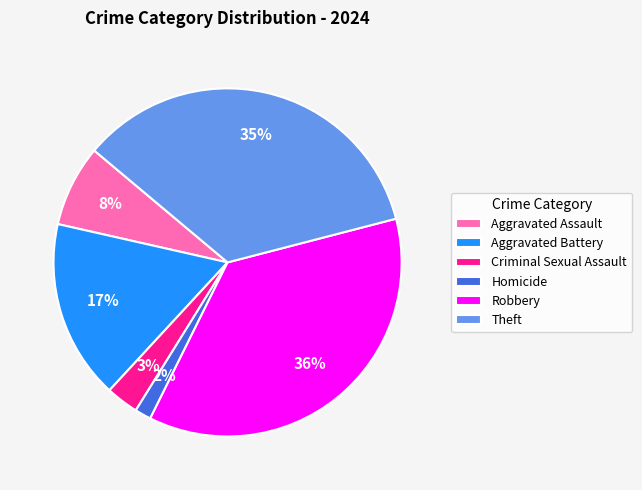

What is the ratio of the value at Aggravated Battery to the value at Robbery?

0.5